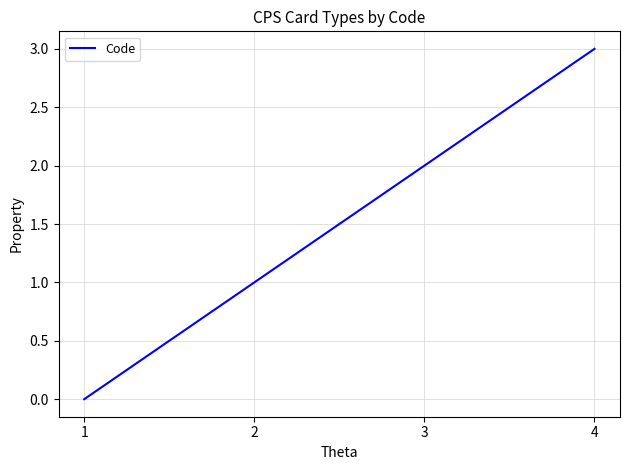

List the labels in order of value, largest first.

4, 3, 2, 1